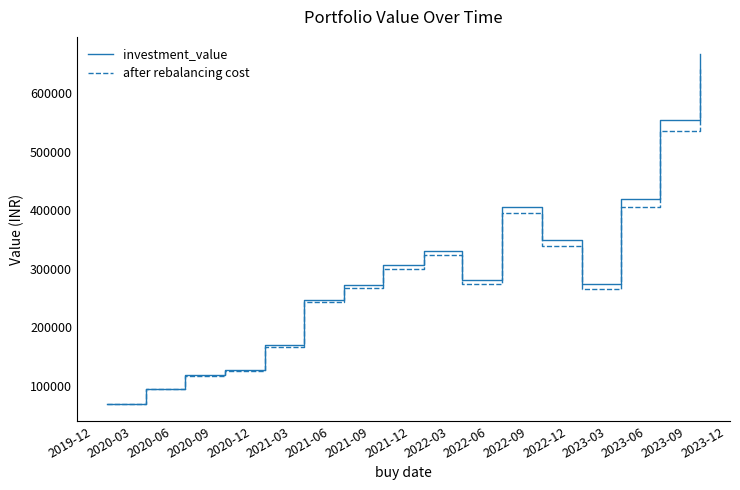

What is the sum of all after rebalancing cost values?

4566299.0